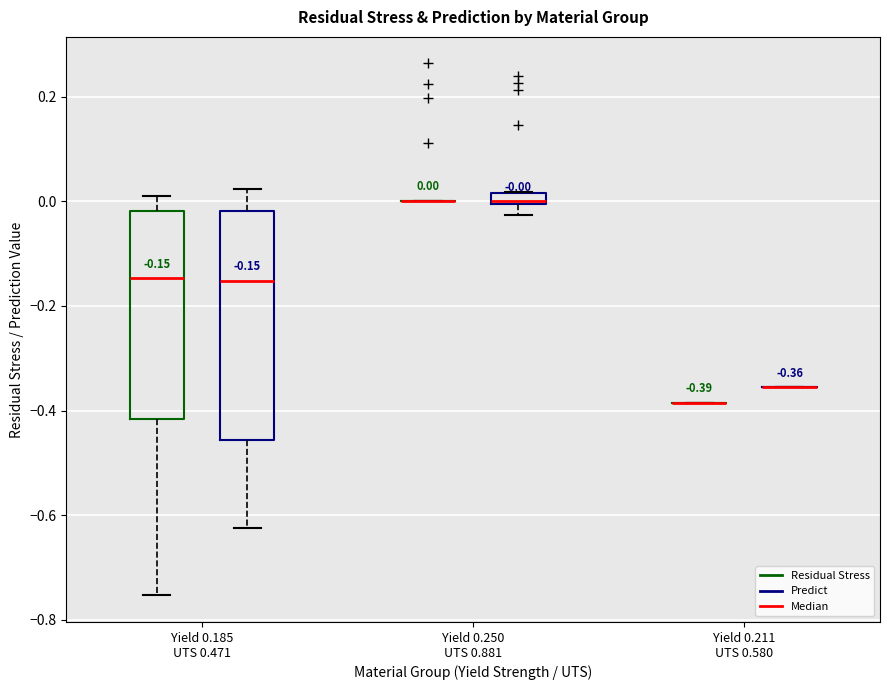

Comparing the boxes themselves (not the whiskers), which one is the tallest?

Yield 0.185 UTS 0.471 (Predict)